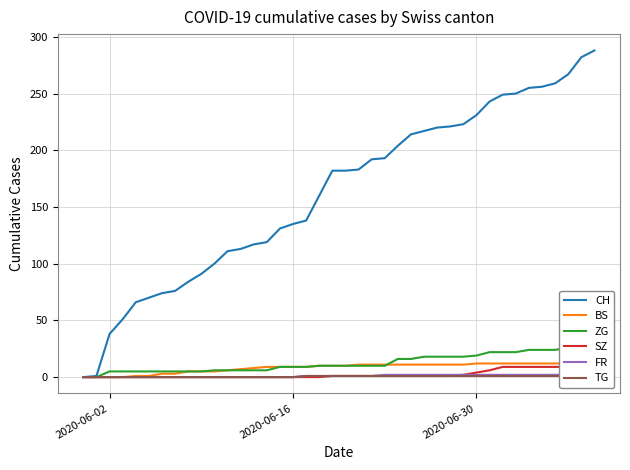

The CH series shows 231 at 2020-06-30. True or false?

True